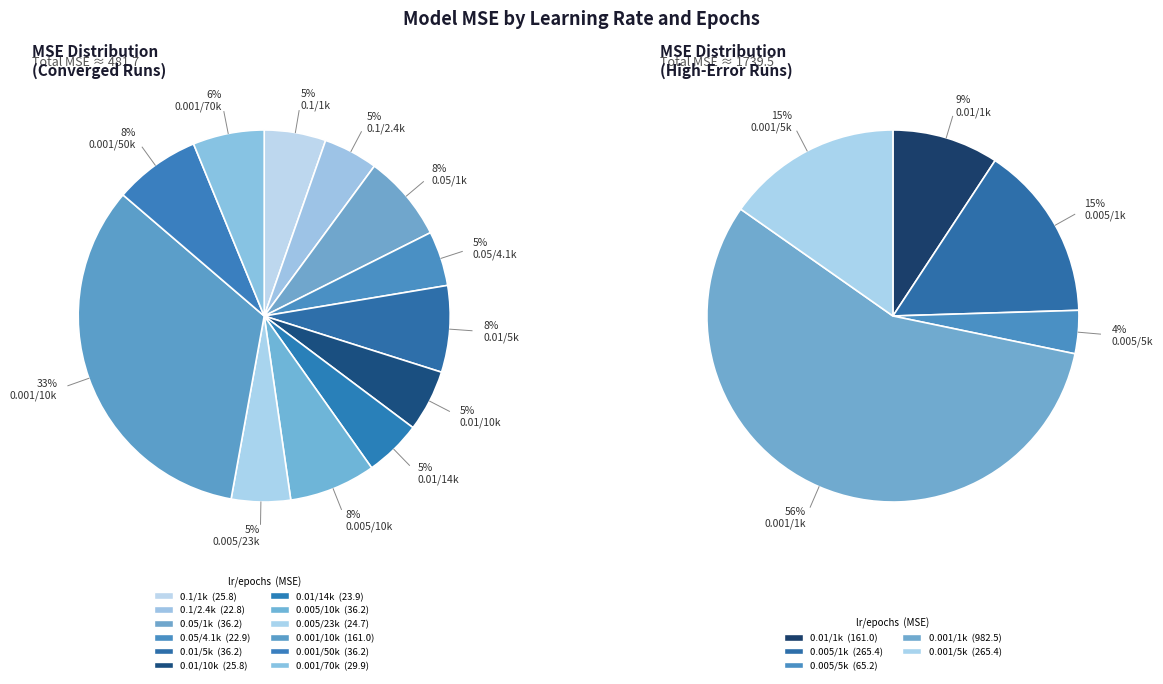

How many slices are in this pie chart?

17